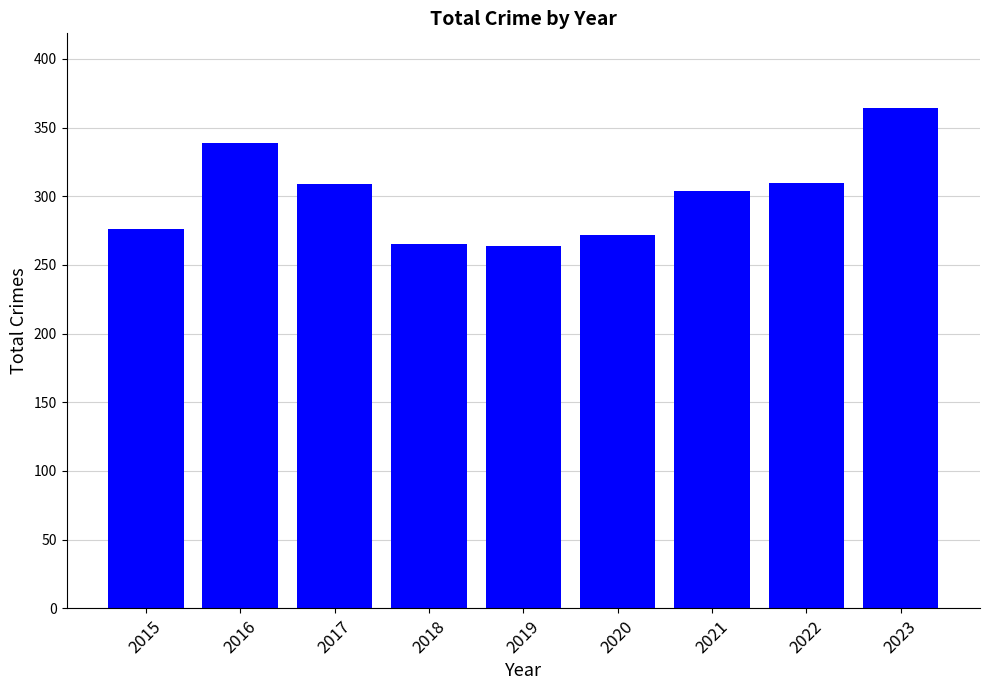

How many series are shown in this chart?

1